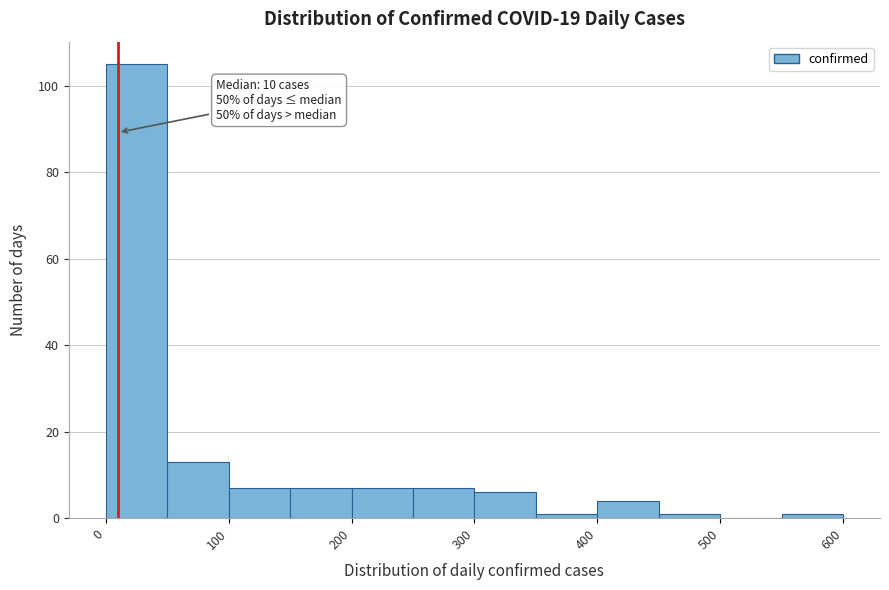

Over which range of the x-axis is the bar tallest?

0 to 50